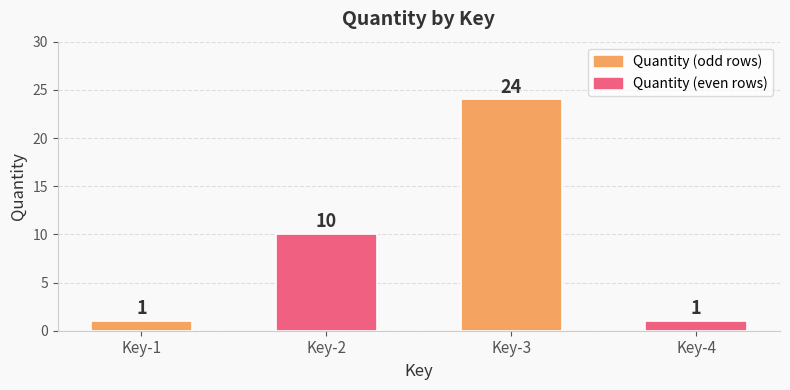

What is the value of the 2nd bar from the left?

10